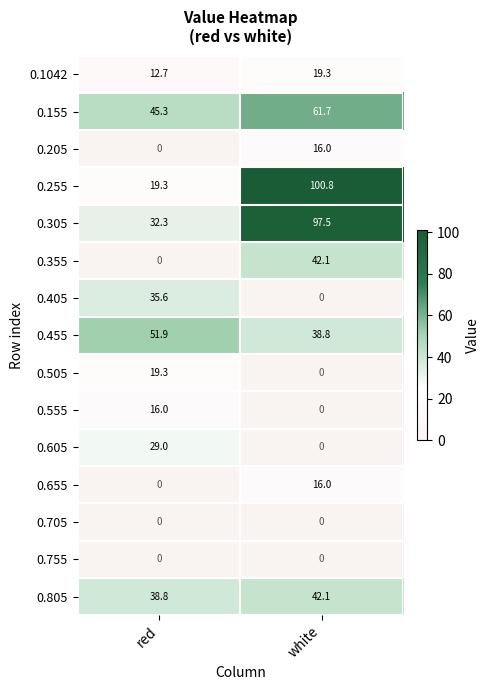

Which series has the widest spread of values?

0.255